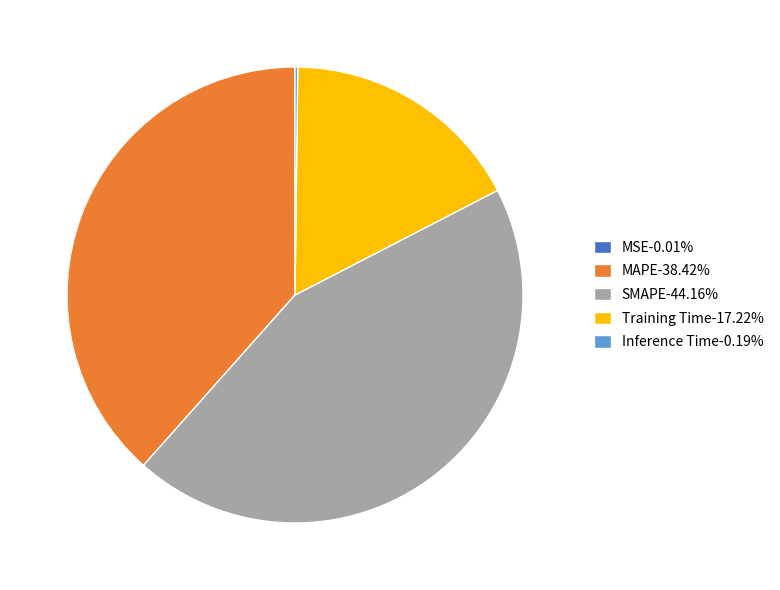

Does any single category account for the majority?

No